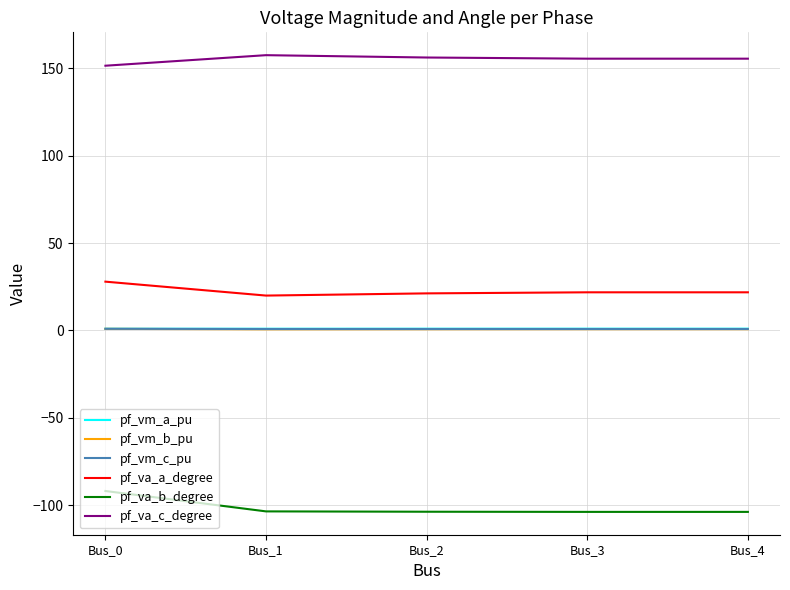

What is the minimum value shown in the chart?

-103.8